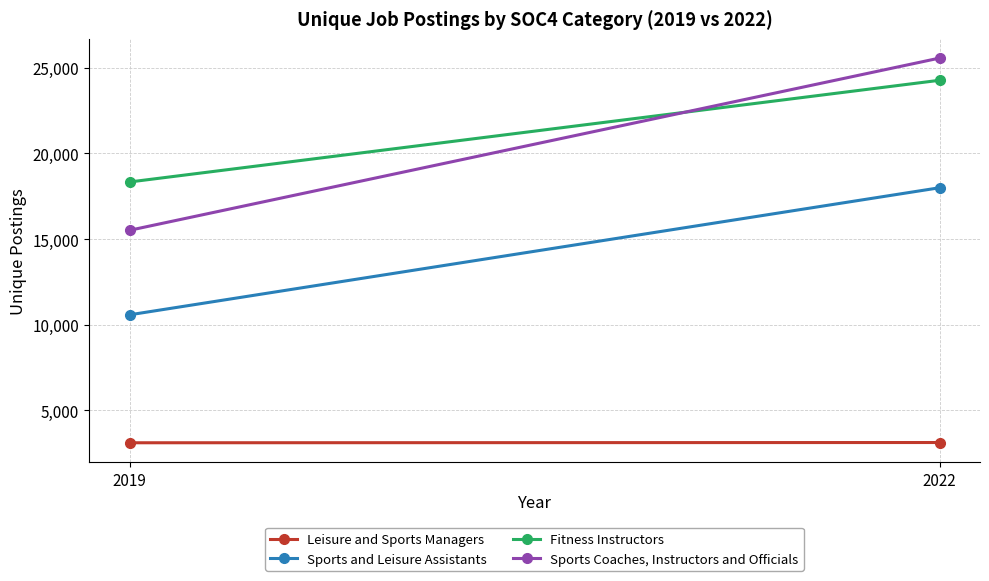

Is the value of Fitness Instructors at 2022 greater than the value of Sports and Leisure Assistants at 2022?

Yes